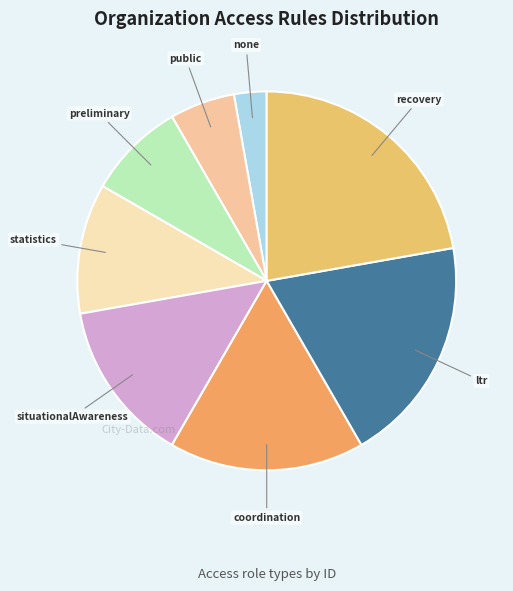

The ltr slice represents 19% of the pie. True or false?

True